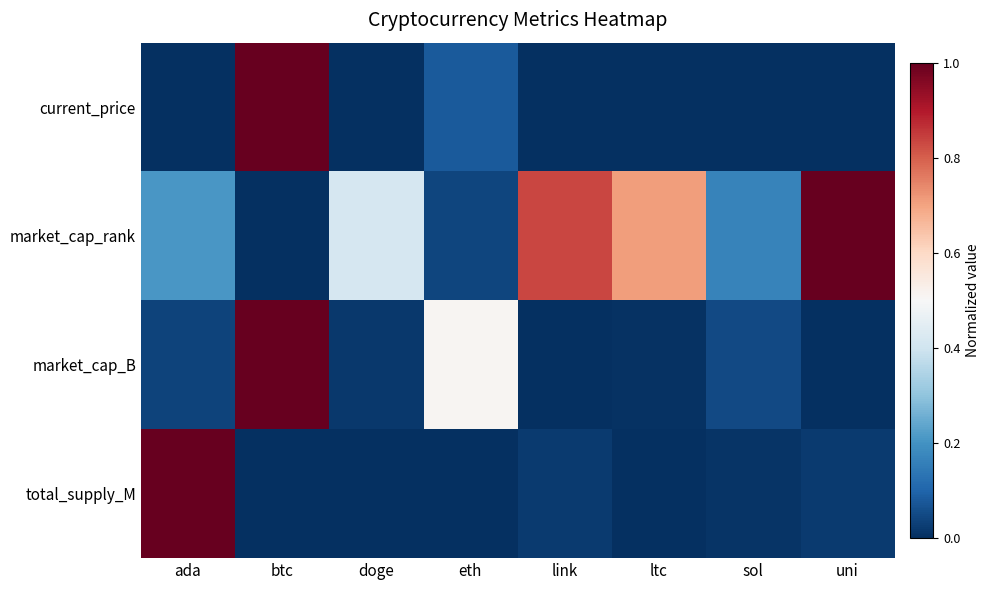

Reading left to right, list all the values displayed in this chart.

current_price: ada=0.0	btc=1.0	doge=0.0	eth=0.1	link=0.0	ltc=0.0	sol=0.0	uni=0.0
market_cap_rank: ada=0.2	btc=0.0	doge=0.4	eth=0.0	link=0.8	ltc=0.7	sol=0.2	uni=1.0
market_cap_B: ada=0.0	btc=1.0	doge=0.0	eth=0.5	link=0.0	ltc=0.0	sol=0.0	uni=0.0
total_supply_M: ada=1.0	btc=0.0	doge=0.0	eth=0.0	link=0.0	ltc=0.0	sol=0.0	uni=0.0